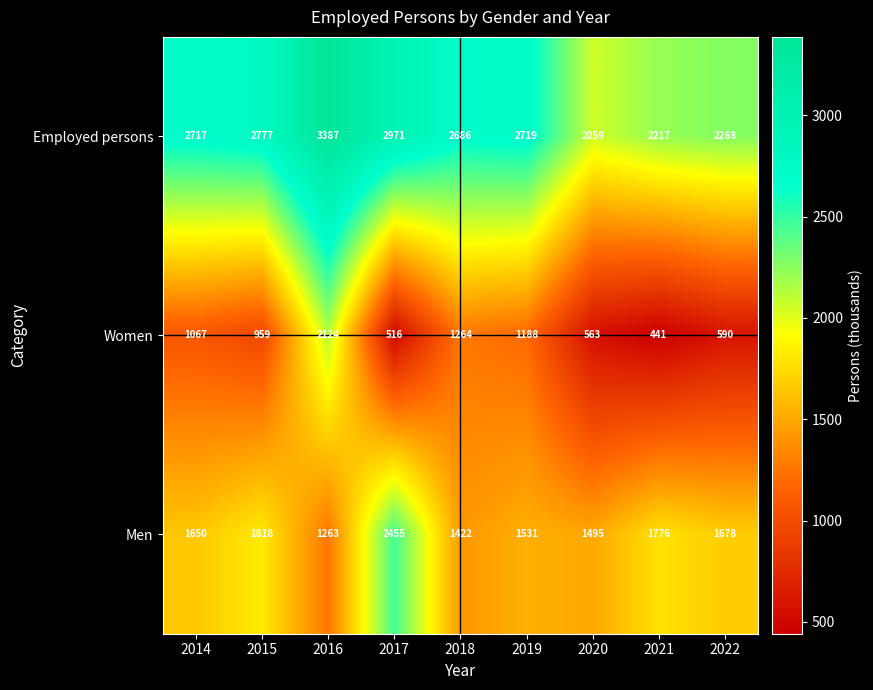

What is the sum of all Women values?

8712